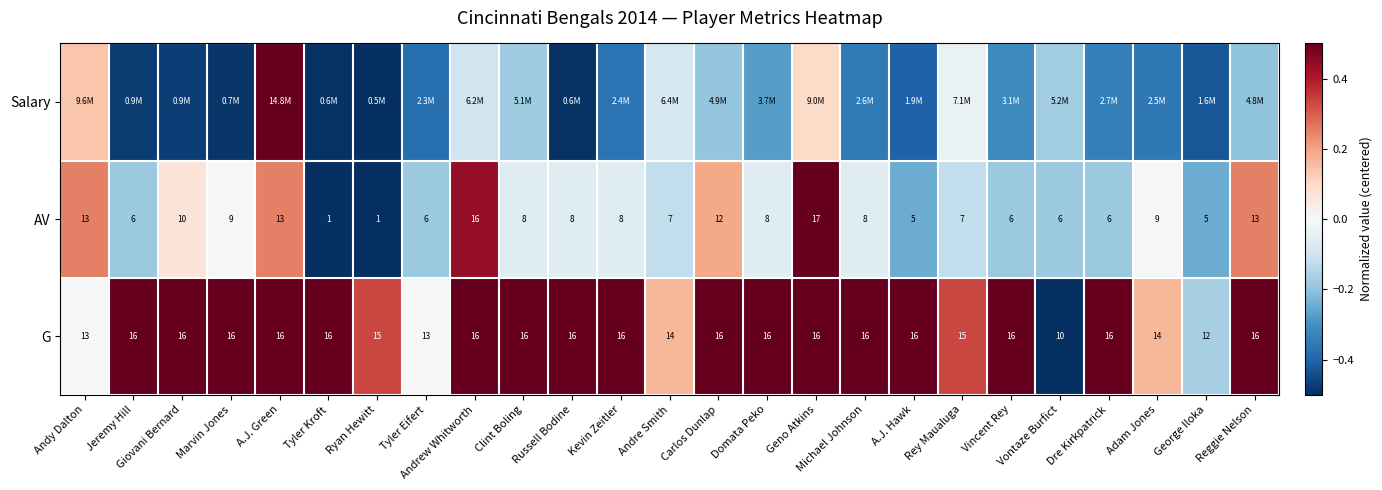

Which category has the highest value in the AV series?

Geno Atkins